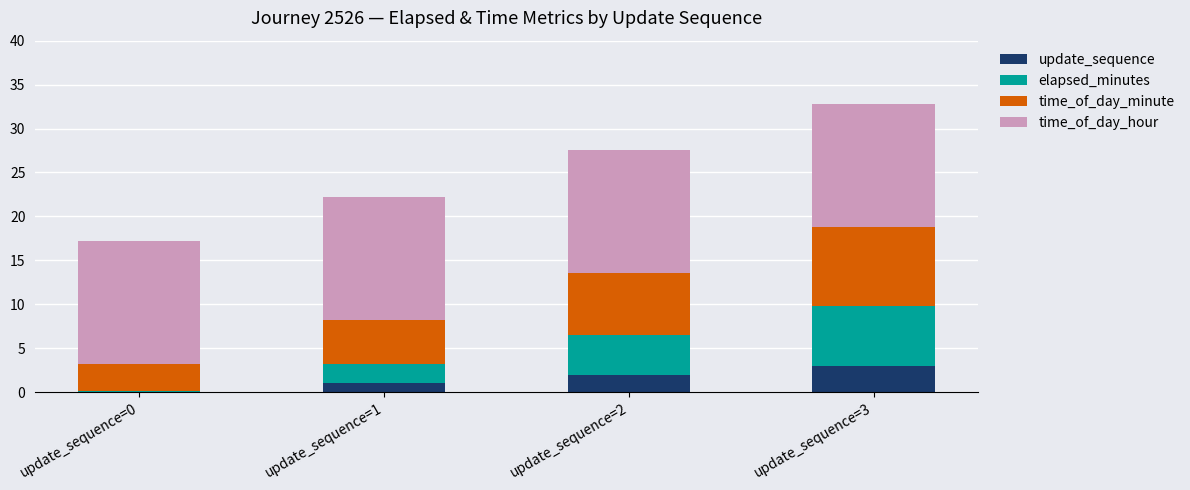

What is the total value across all series at update_sequence=2?

27.5